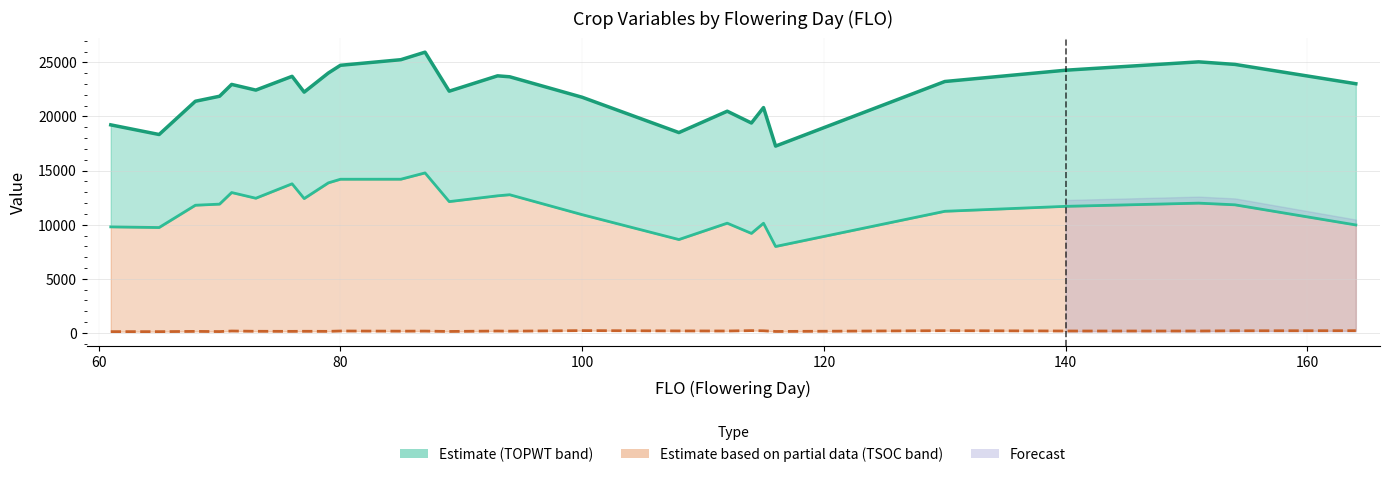

Is it true that TSOC equals 86 at 10?

False